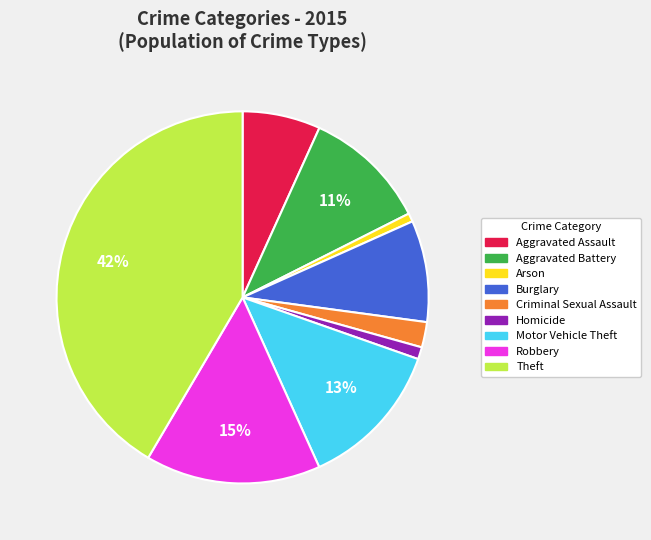

Combined, do Homicide and Theft account for over 50%?

No